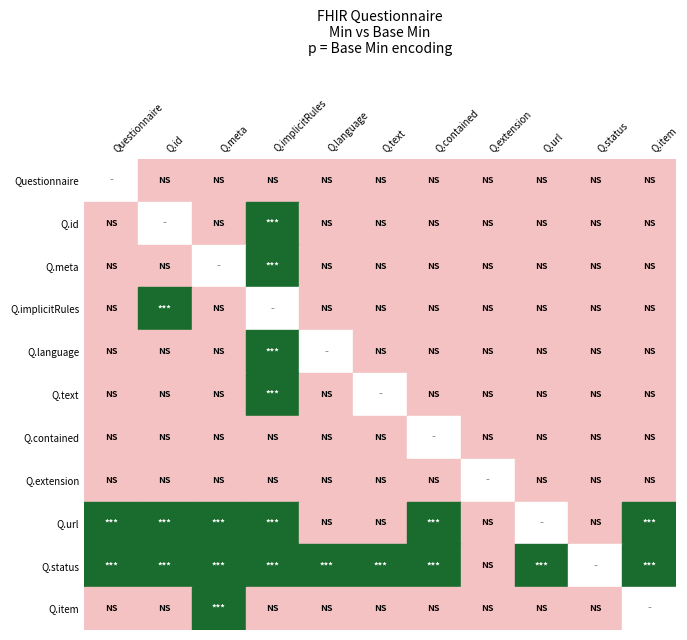

Is the value of Questionnaire.status at 2 greater than the value of Questionnaire.language at 1?

Yes